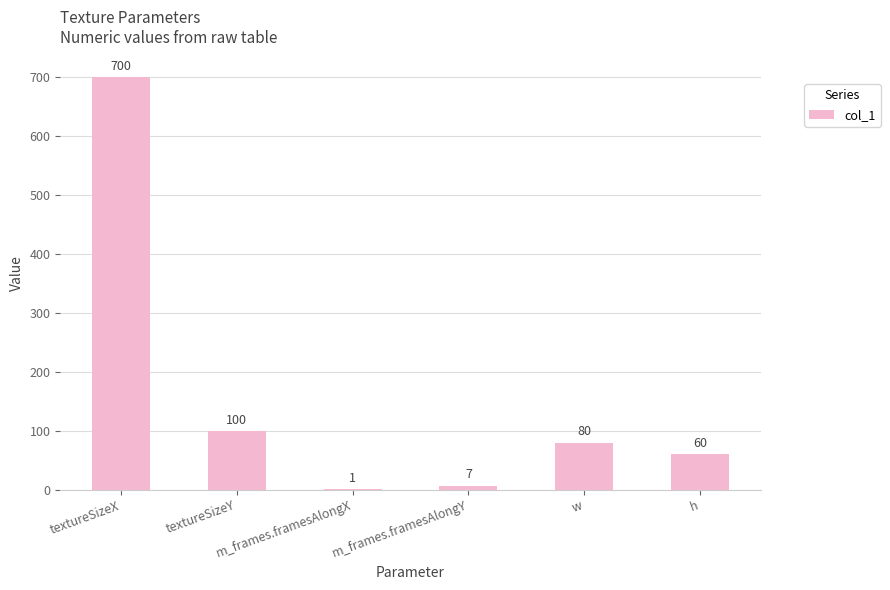

At which category does the chart reach its minimum across all series?

m_frames.framesAlongX